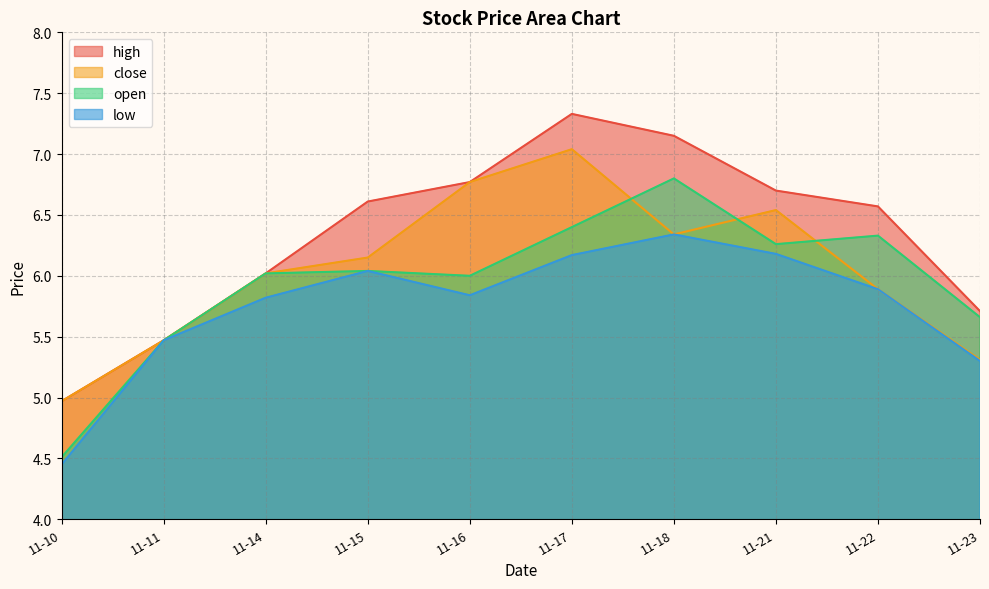

True or false: high and low cross at least once.

False